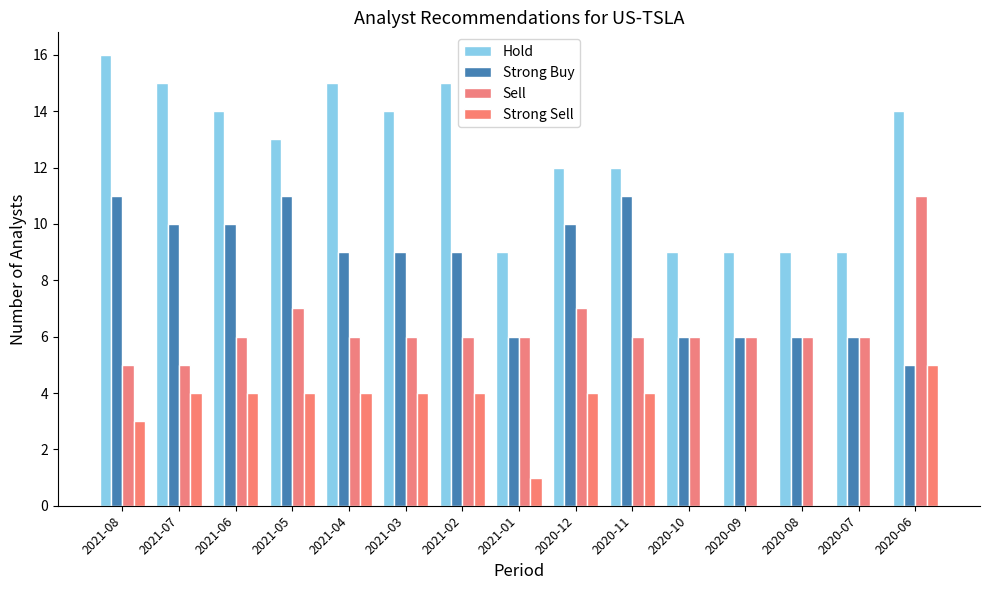

True or false: Strong Buy has a value of 11 at 2021-08.

True